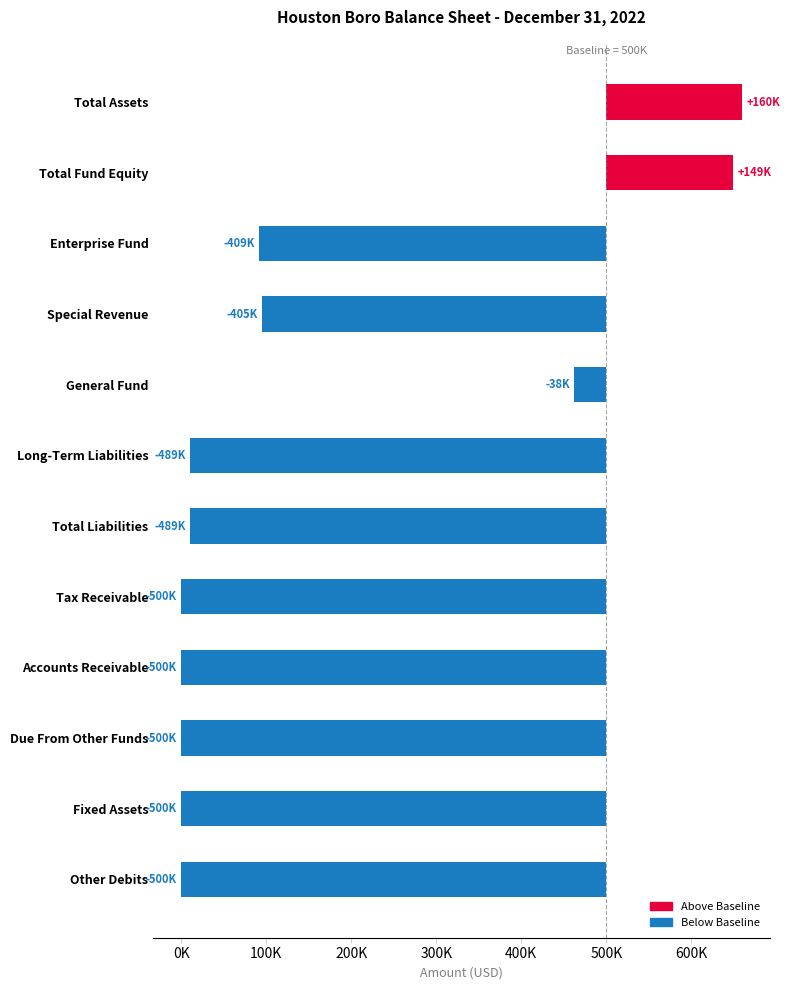

True or false: the data shows -821681 at Accounts Receivable.

False